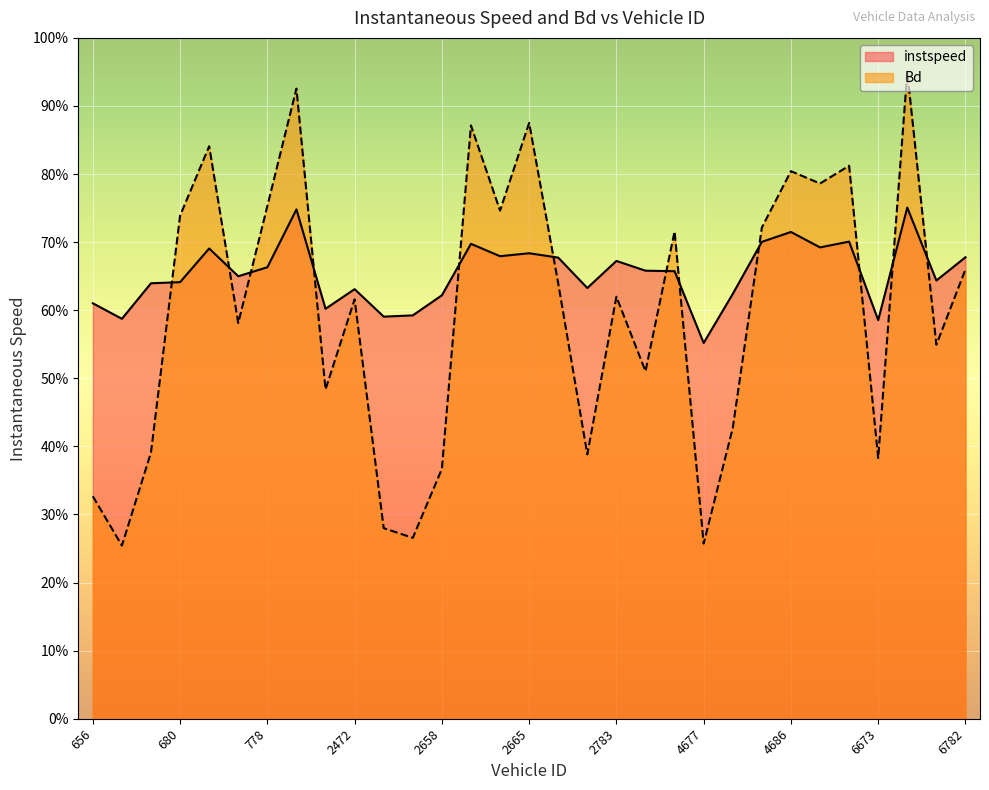

At which category does instspeed reach its first local valley?

663